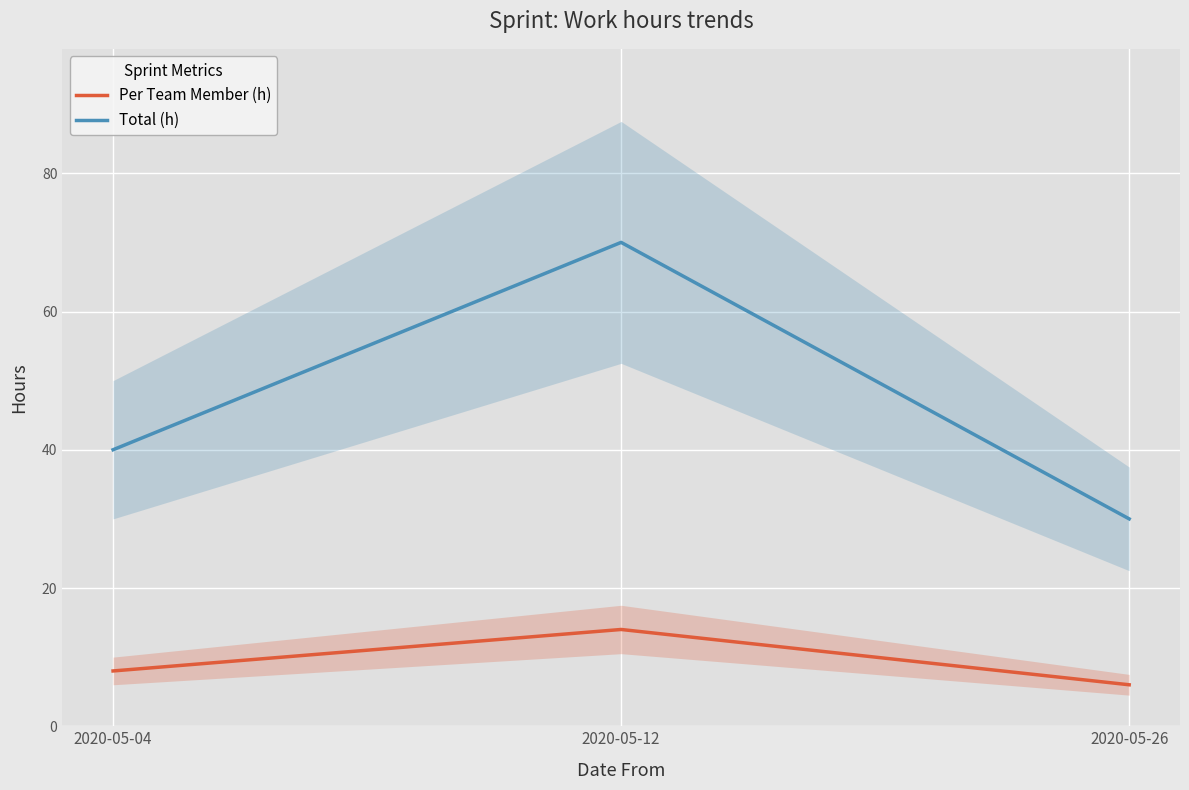

Count the number of categories in the chart.

3